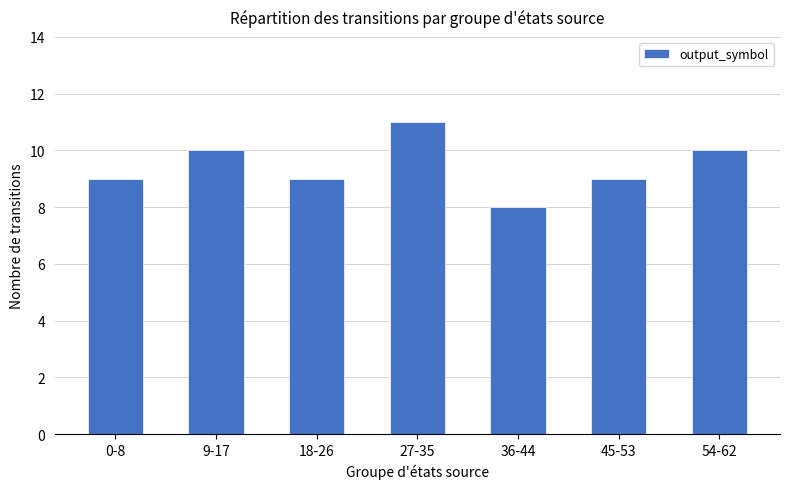

What is the label of the 5th bar from the right?

18-26